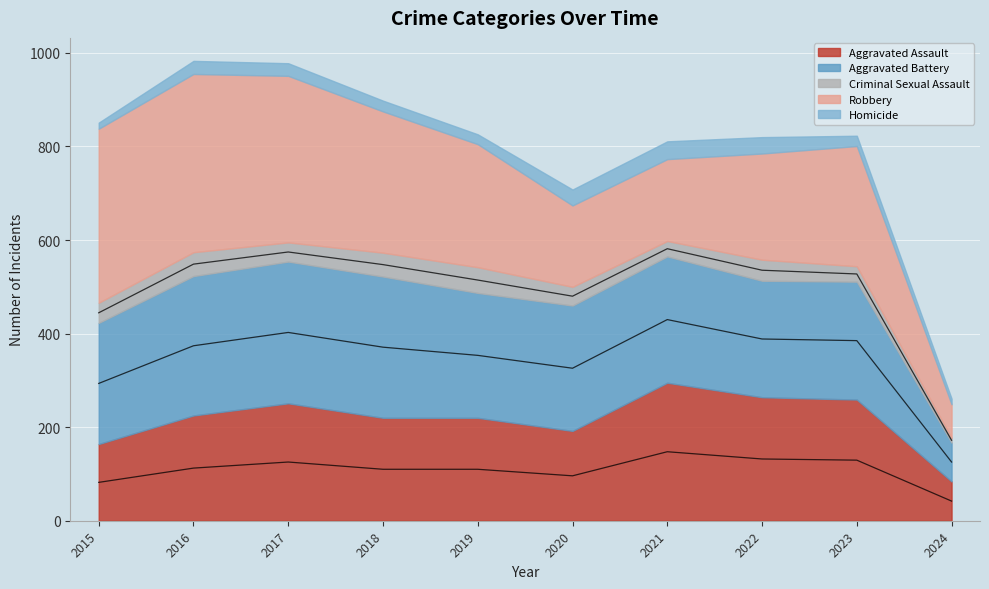

How many distinct data groups are displayed?

5